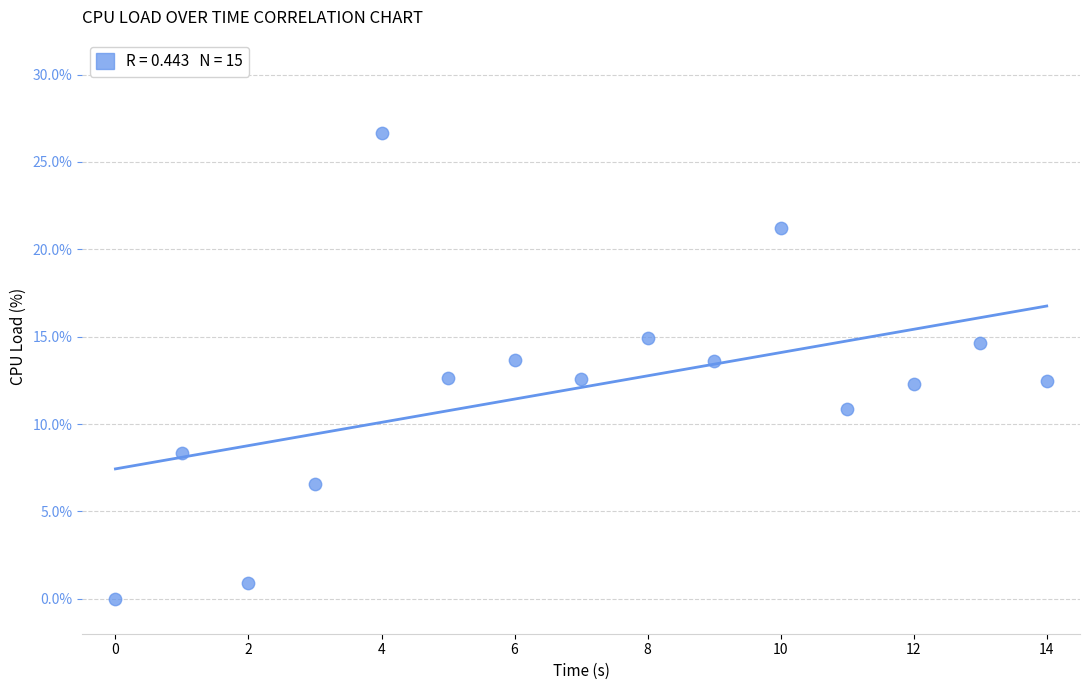

What is the range of Y values (max minus min)?

26.6